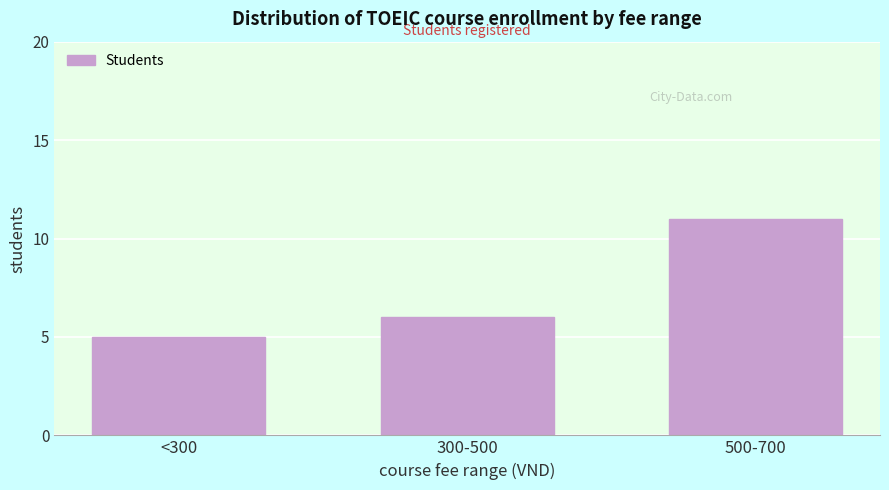

Reading right to left, what are all the values shown in this chart?

11	6	5